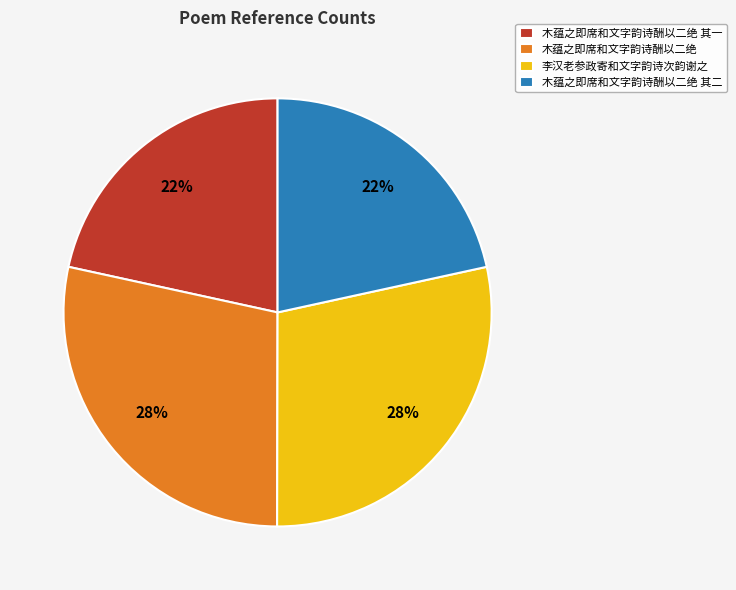

To the nearest percent, what is the average slice percentage?

25%